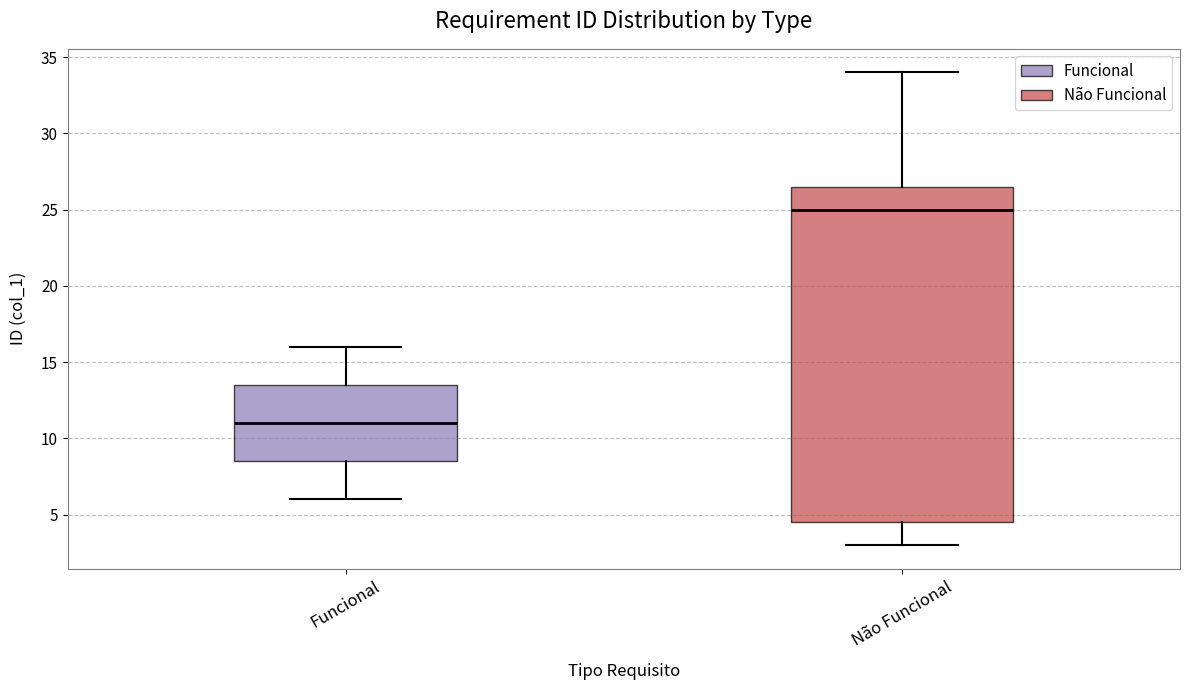

Reading left to right, read every box against the y-axis: the position of its median line, the range the box covers, and the ends of its whiskers. The values are not printed on the chart, so give them approximately, as read against the axis.

Funcional: median 11.0, box 8.5 to 13.5, whiskers 6.0 to 16.0
Não Funcional: median 25.0, box 4.5 to 26.5, whiskers 3.0 to 34.0